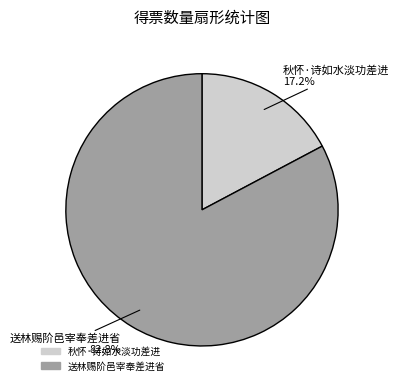

True or false: 秋怀·诗如水淡功差进 accounts for 5% of the total.

False